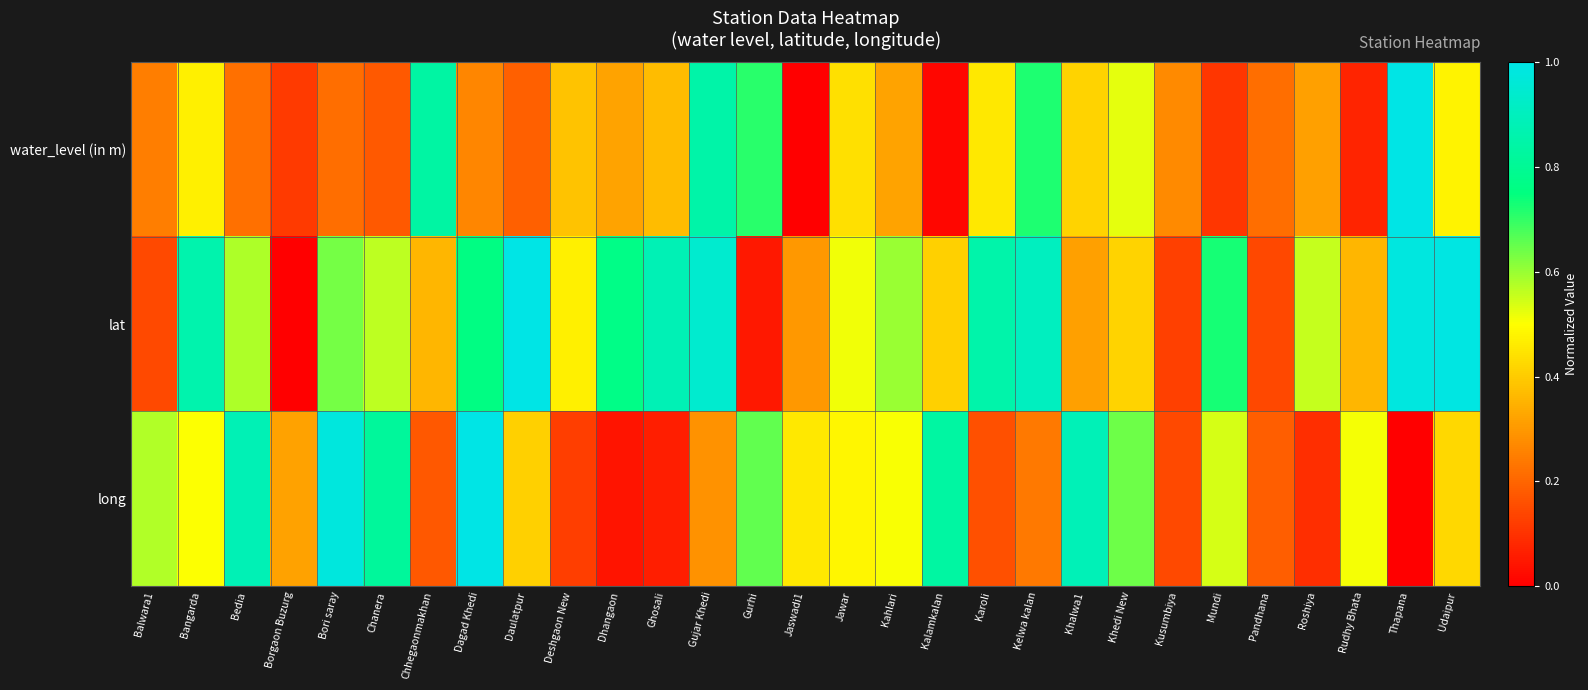

What is the spread (max minus min) of values at Mundi?

0.6